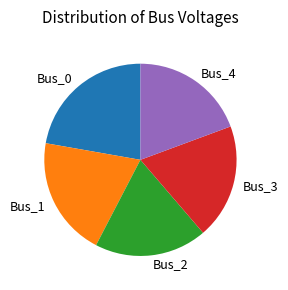

Combined, do Bus_2 and Bus_0 account for over 50%?

No